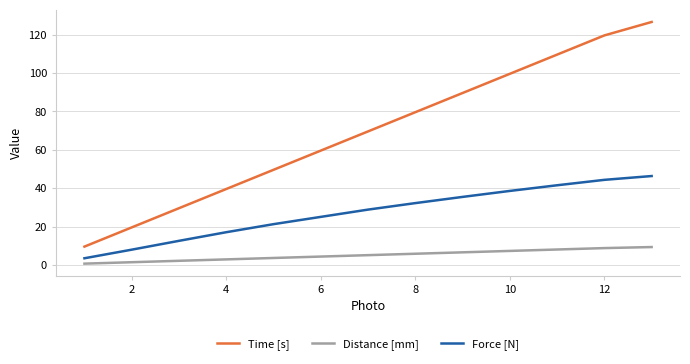

Does the chart have visible grid lines?

Yes